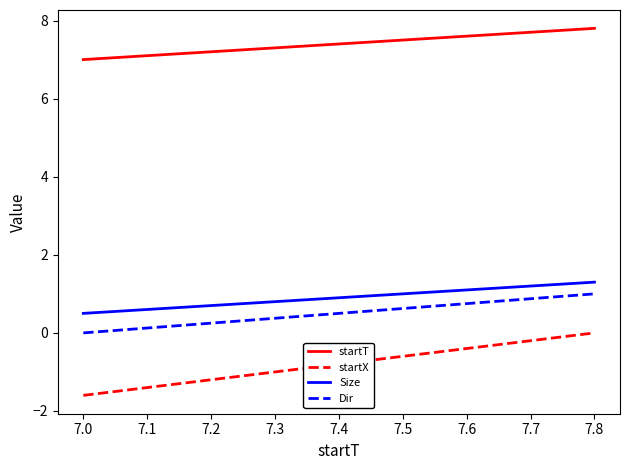

What are all the series names shown in the legend?

startT, startX, Size, Dir